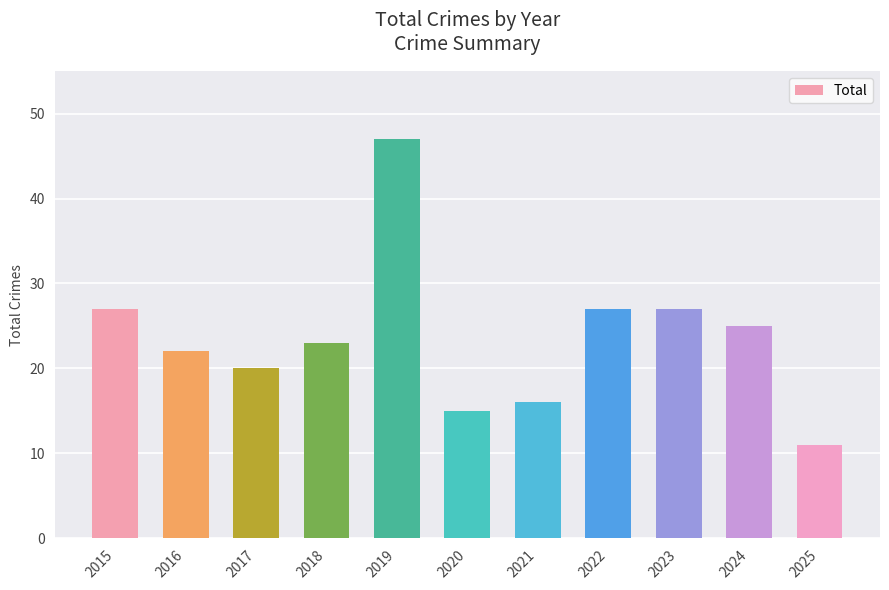

Reading left to right, extract all data points from this chart.

2015=27	2016=22	2017=20	2018=23	2019=47	2020=15	2021=16	2022=27	2023=27	2024=25	2025=11